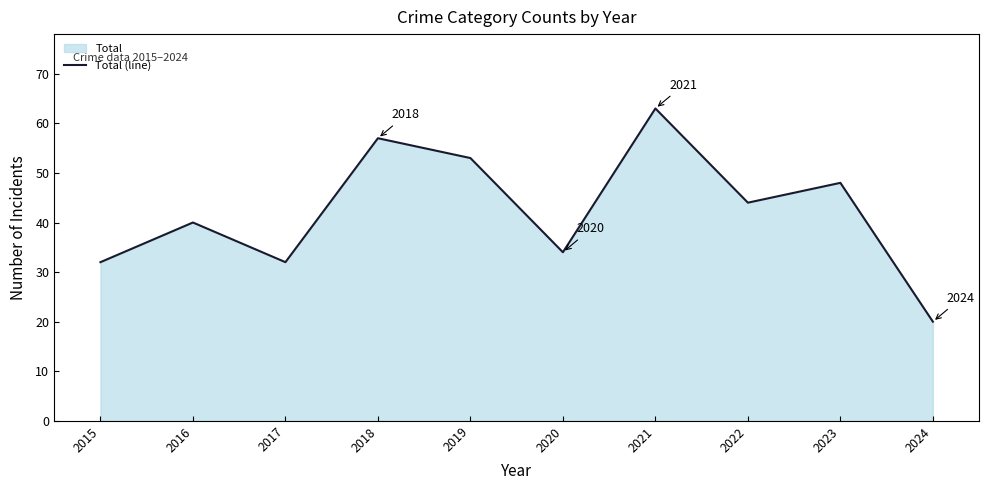

Reading right to left, extract all data points from this chart.

20	48	44	63	34	53	57	32	40	32